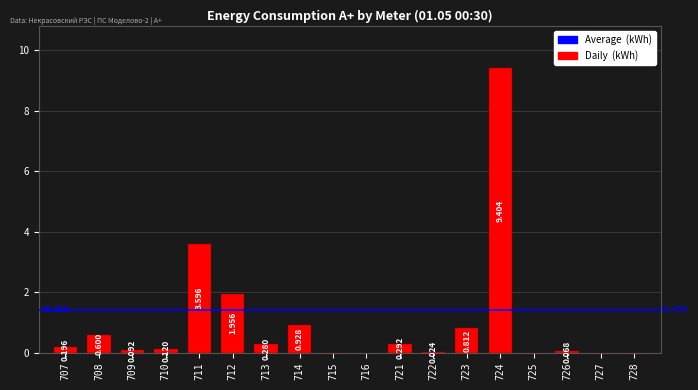

Are the bars horizontal?

No